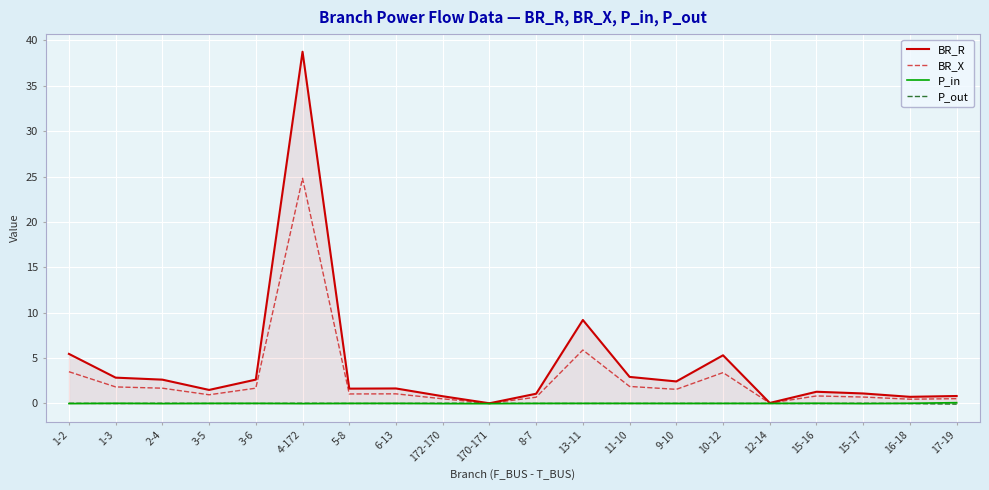

Reading left to right, list all the values displayed in this chart.

BR_R: 5.5	2.8	2.6	1.5	2.6	38.8	1.6	1.6	0.8	0.0	1.1	9.2	2.9	2.4	5.3	0.1	1.3	1.1	0.7	0.8
BR_X: 3.5	1.8	1.7	1.0	1.7	24.8	1.0	1.1	0.5	0.0	0.7	5.9	1.9	1.6	3.4	0.0	0.8	0.7	0.5	0.5
P_in: -0.0	0.0	-0.0	0.0	0.0	-0.0	0.0	0.0	-0.0	-0.0	0.0	0.0	0.0	-0.0	0.0	0.0	0.0	-0.0	0.0	0.1
P_out: 0.0	-0.0	0.0	-0.0	-0.0	0.0	-0.0	-0.0	0.0	0.0	-0.0	-0.0	-0.0	0.0	-0.0	-0.0	-0.0	0.0	-0.0	-0.1